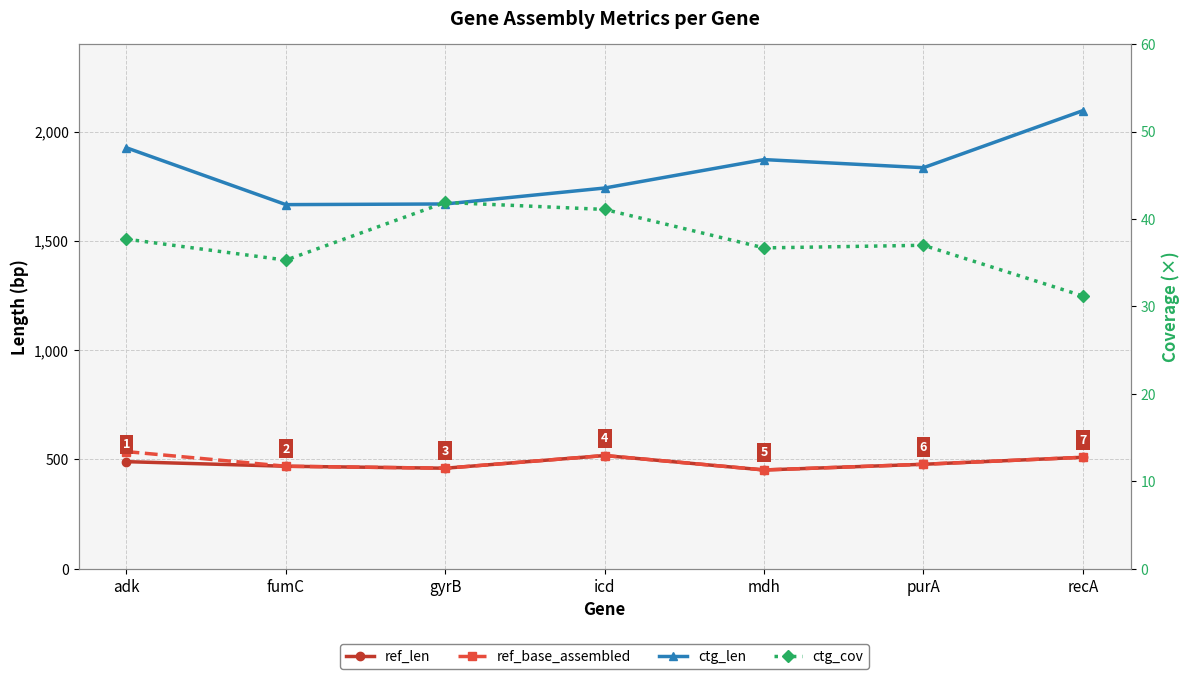

True or false: ref_base_assembled and ref_len intersect in this chart.

False